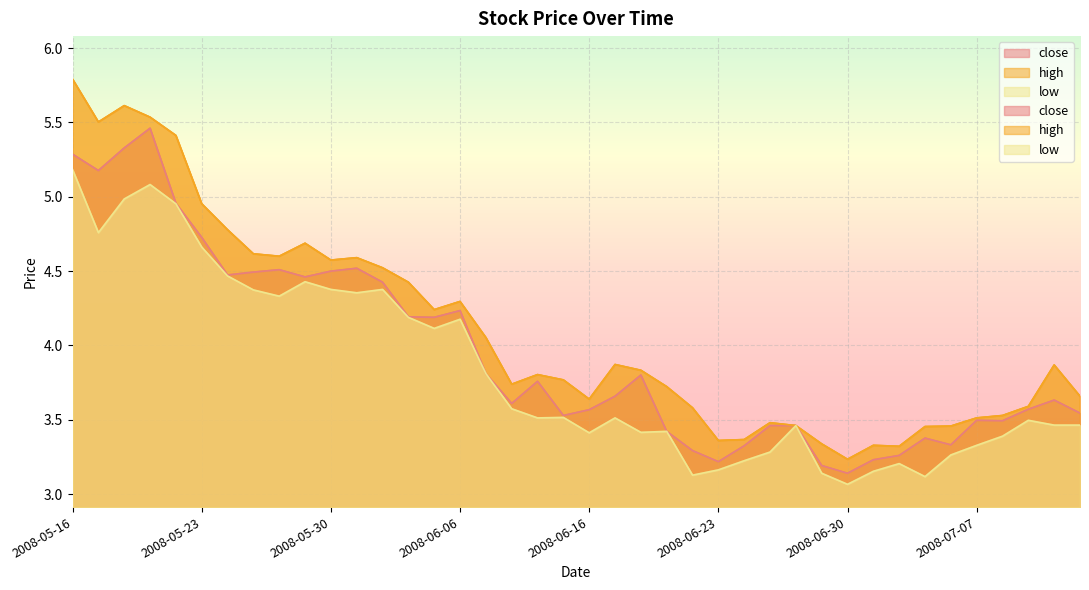

Reading left to right, list all the values displayed in this chart.

close: 5.3	5.2	5.3	5.5	5.0	4.7	4.5	4.5	4.5	4.5	4.5	4.5	4.4	4.2	4.2	4.2	3.8	3.6	3.8	3.5	3.6	3.7	3.8	3.4	3.3	3.2	3.3	3.5	3.5	3.2	3.1	3.2	3.3	3.4	3.3	3.5	3.5	3.6	3.6	3.5
high: 5.8	5.5	5.6	5.5	5.4	5.0	4.8	4.6	4.6	4.7	4.6	4.6	4.5	4.4	4.2	4.3	4.1	3.7	3.8	3.8	3.6	3.9	3.8	3.7	3.6	3.4	3.4	3.5	3.5	3.3	3.2	3.3	3.3	3.5	3.5	3.5	3.5	3.6	3.9	3.7
low: 5.2	4.8	5.0	5.1	5.0	4.7	4.5	4.4	4.3	4.4	4.4	4.4	4.4	4.2	4.1	4.2	3.8	3.6	3.5	3.5	3.4	3.5	3.4	3.4	3.1	3.2	3.2	3.3	3.5	3.1	3.1	3.2	3.2	3.1	3.3	3.3	3.4	3.5	3.5	3.5